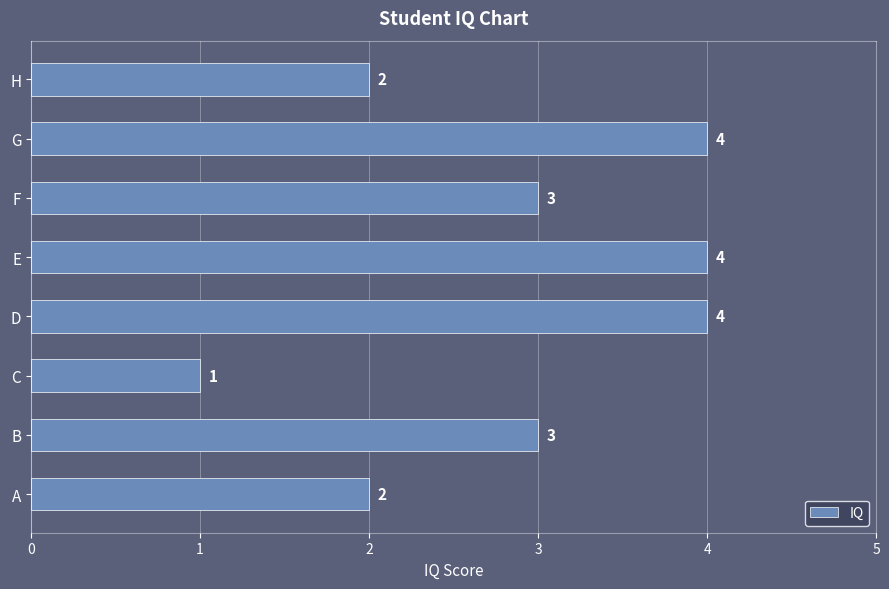

How many data points are less than 3?

3